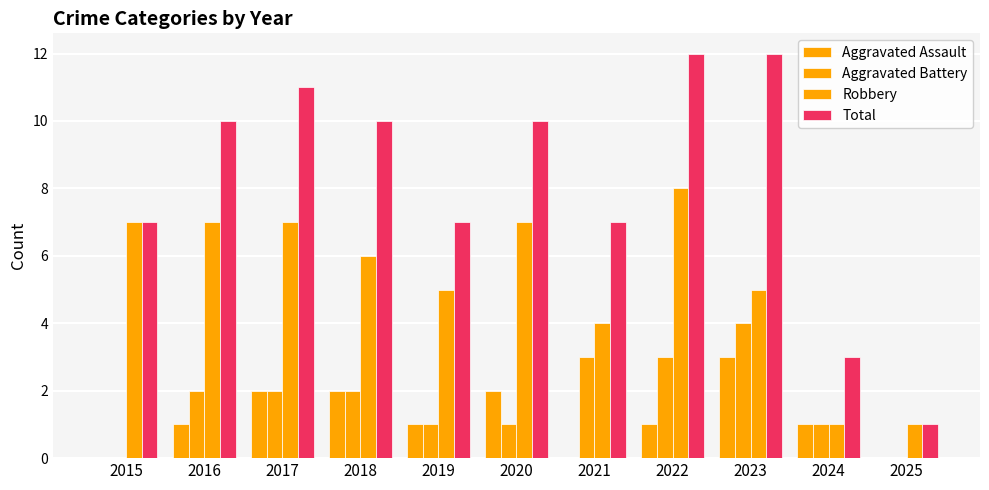

How many distinct data groups are displayed?

4